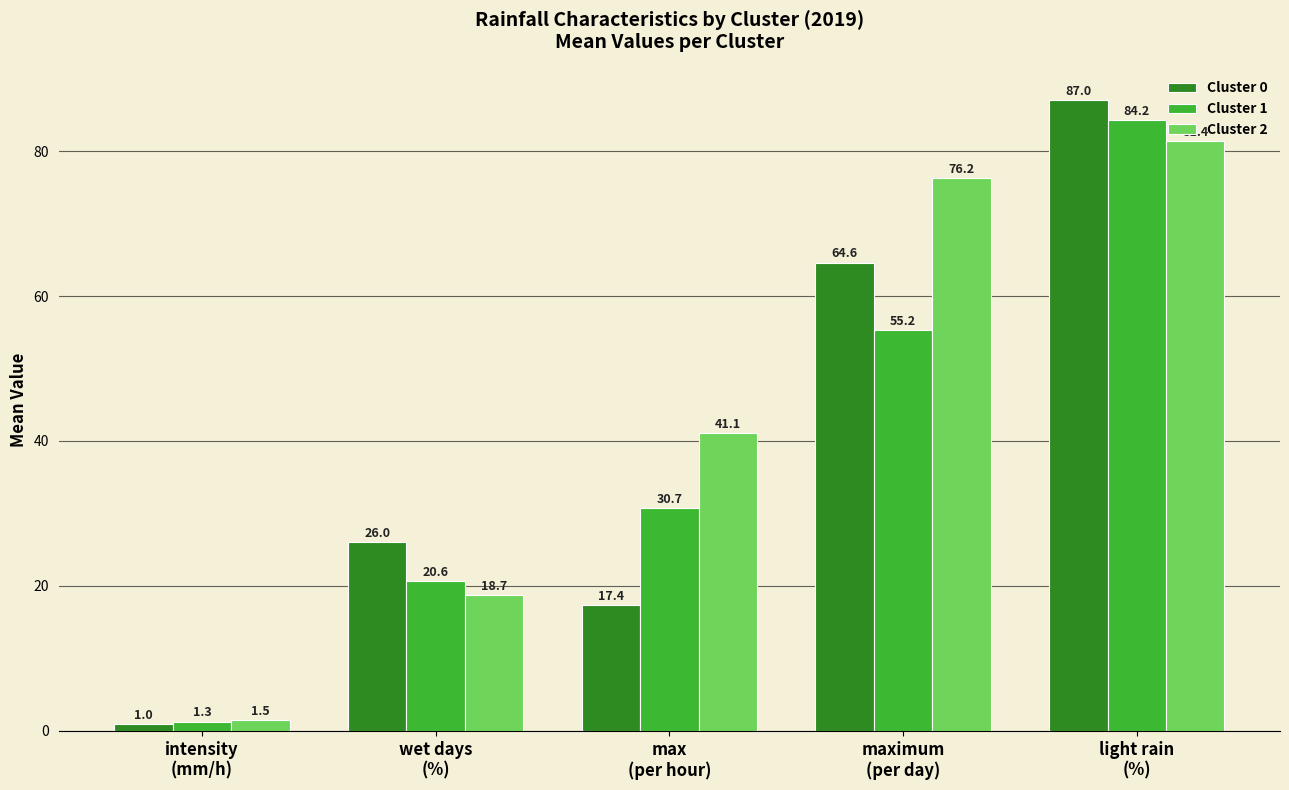

What is the difference between the maximum and second lowest values in the Cluster 1 series?

63.6